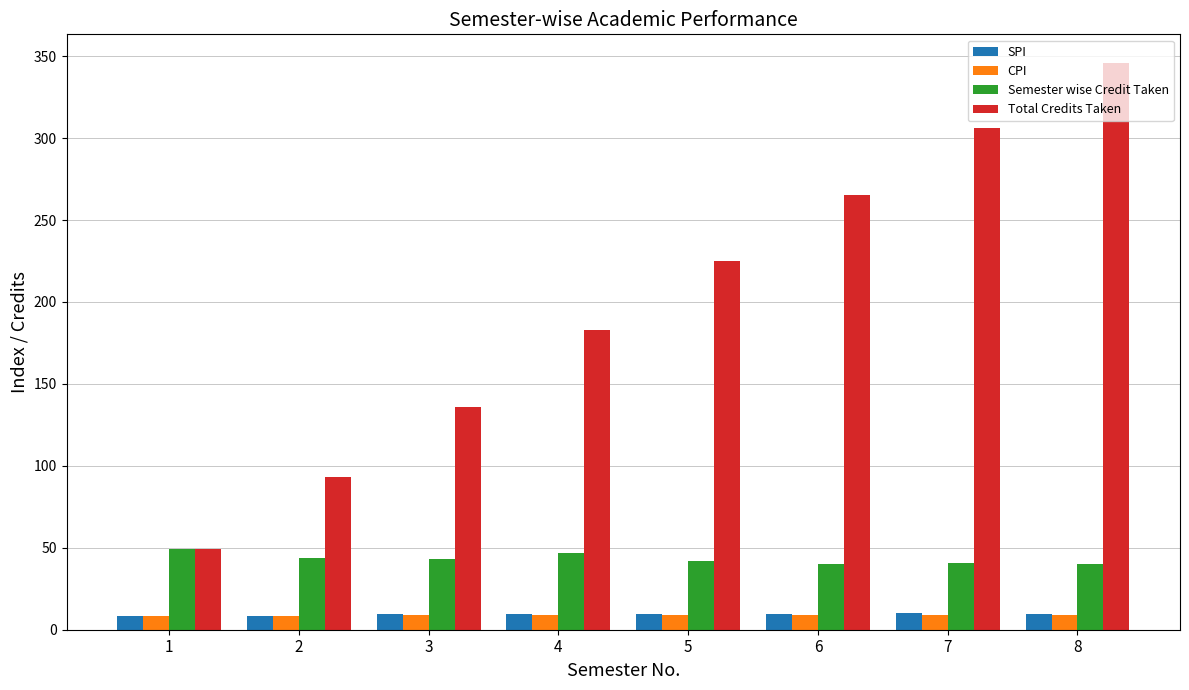

How many values in the Semester wise Credit Taken series are below 43?

4